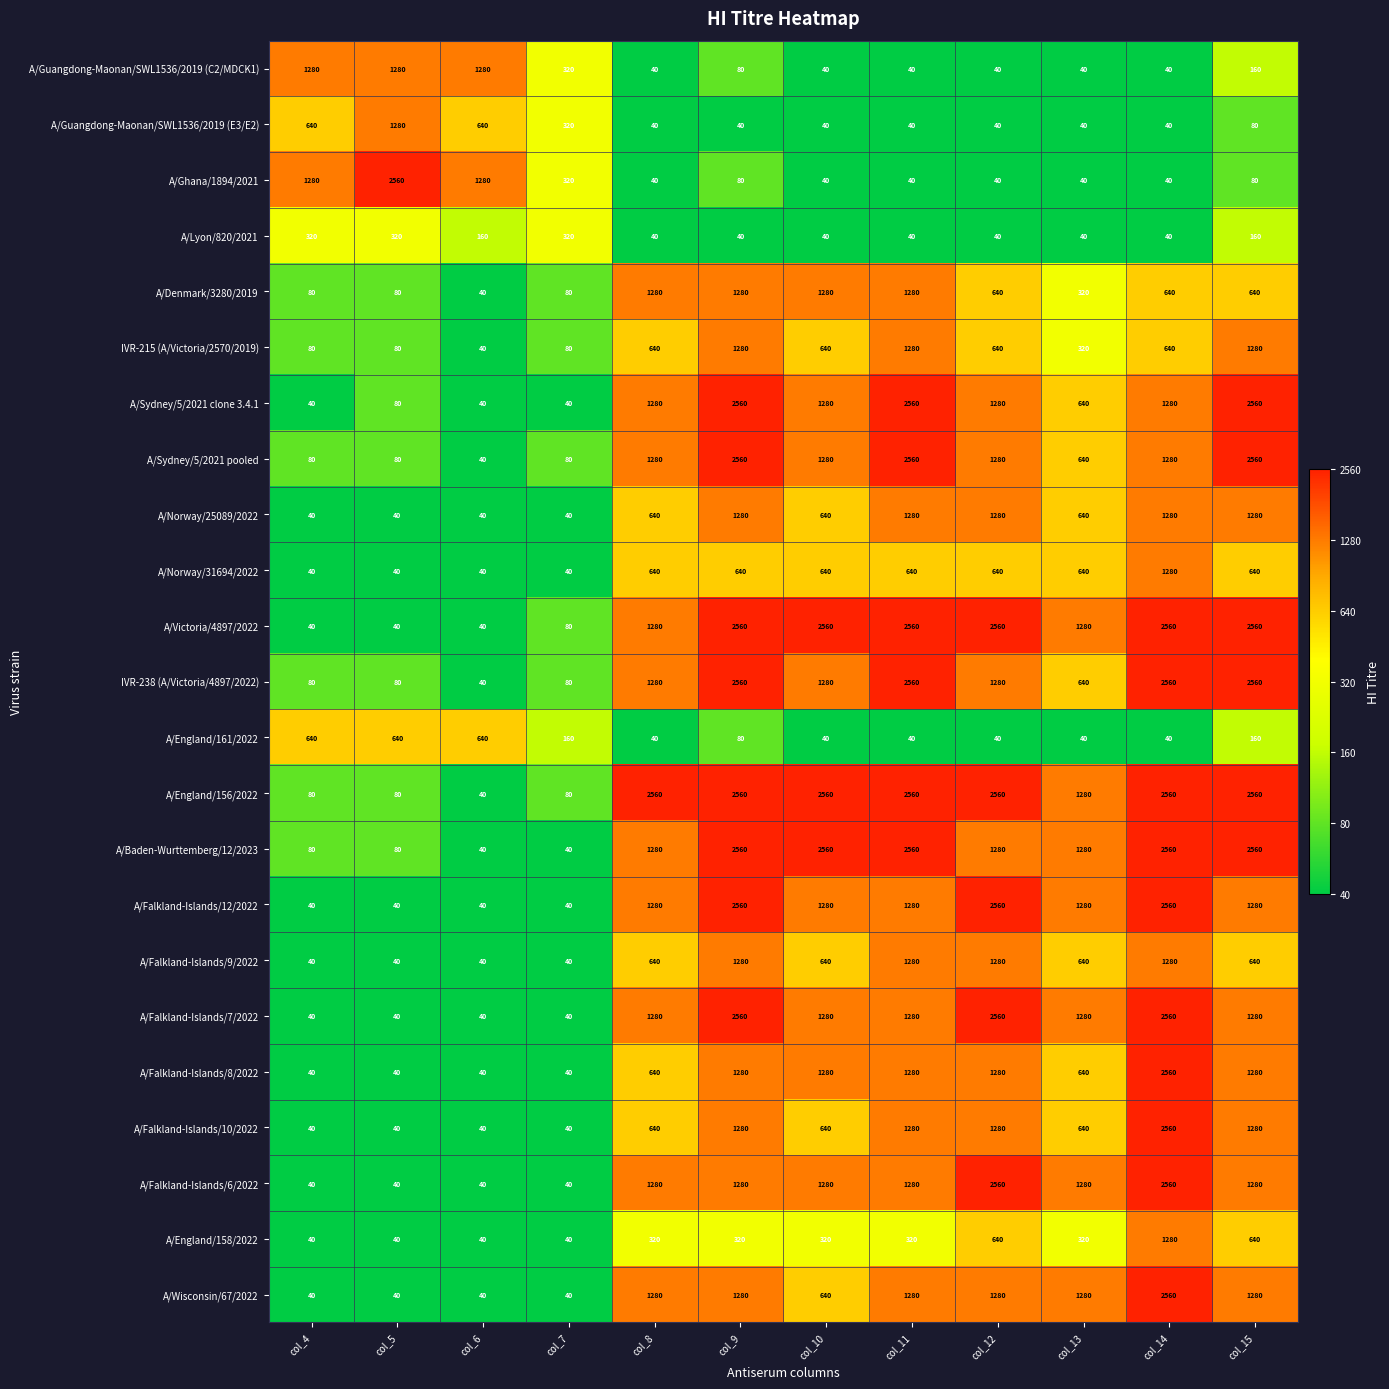

What is the total value across all series at col_14?

34760